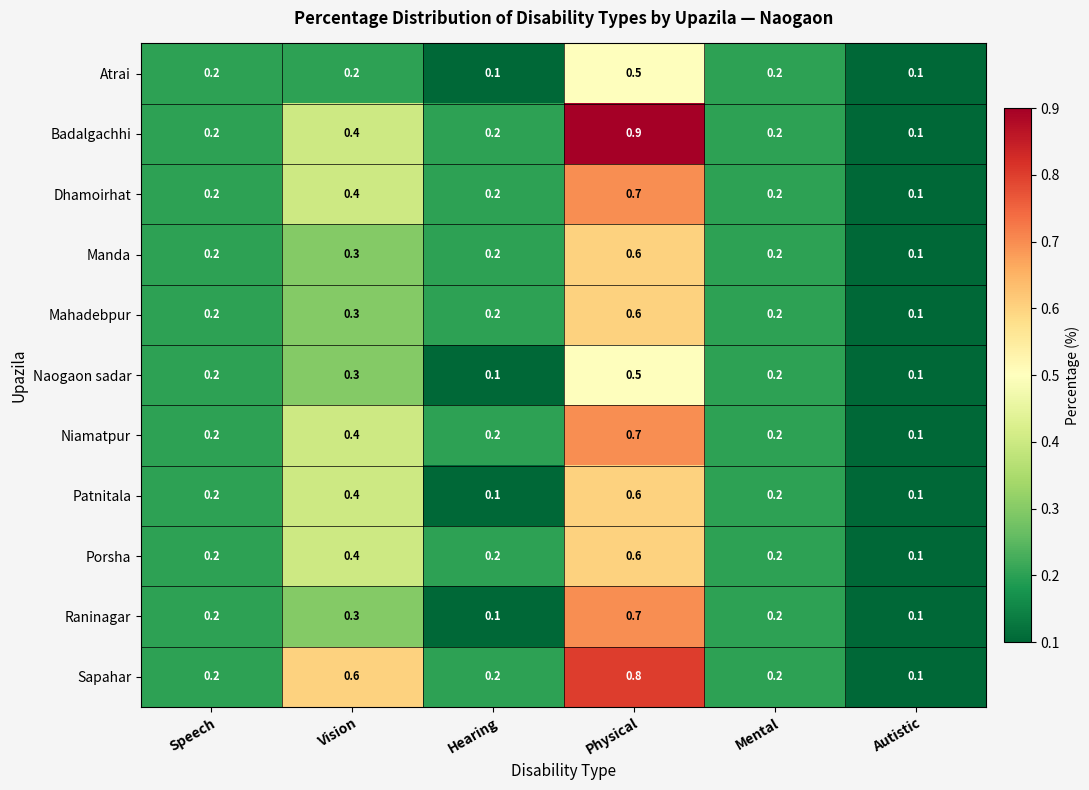

Which category has the highest value across all series?

Physical